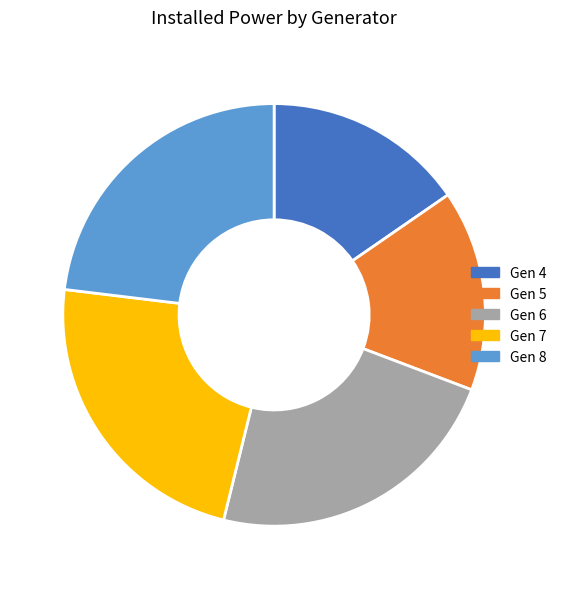

What is the ratio of the value at Gen 5 to the value at Gen 6?

0.7